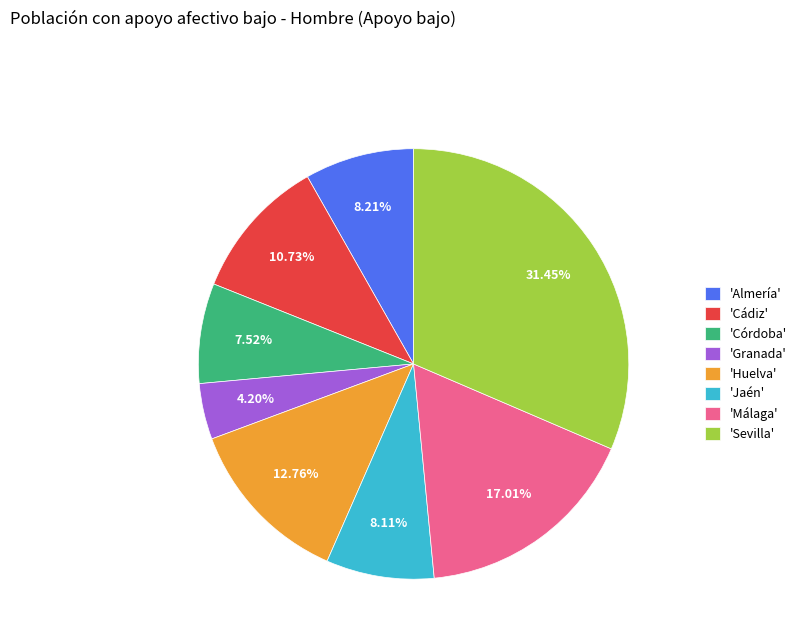

Is there any slice that represents more than half of the pie?

No